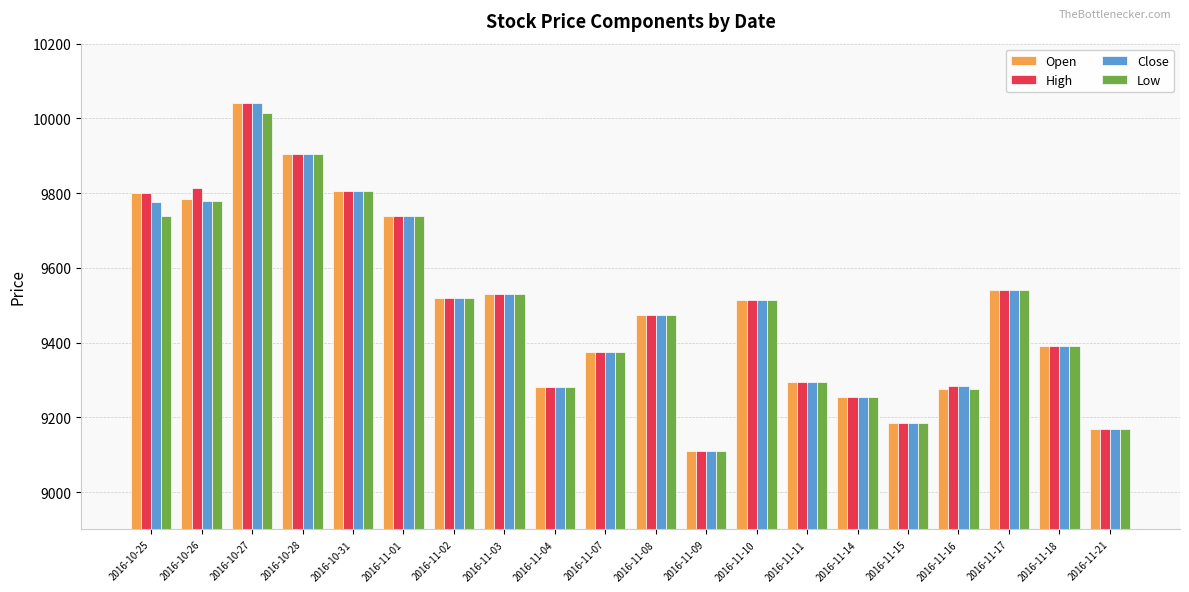

What is the sum of all Open values?

189990